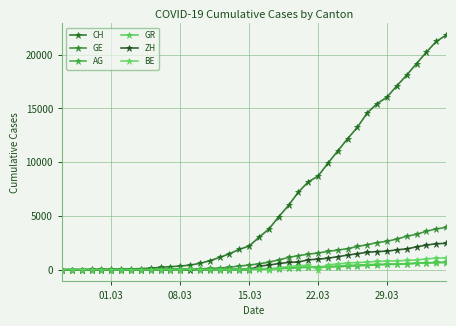

What are all the series names shown in the legend?

CH, GE, AG, GR, ZH, BE